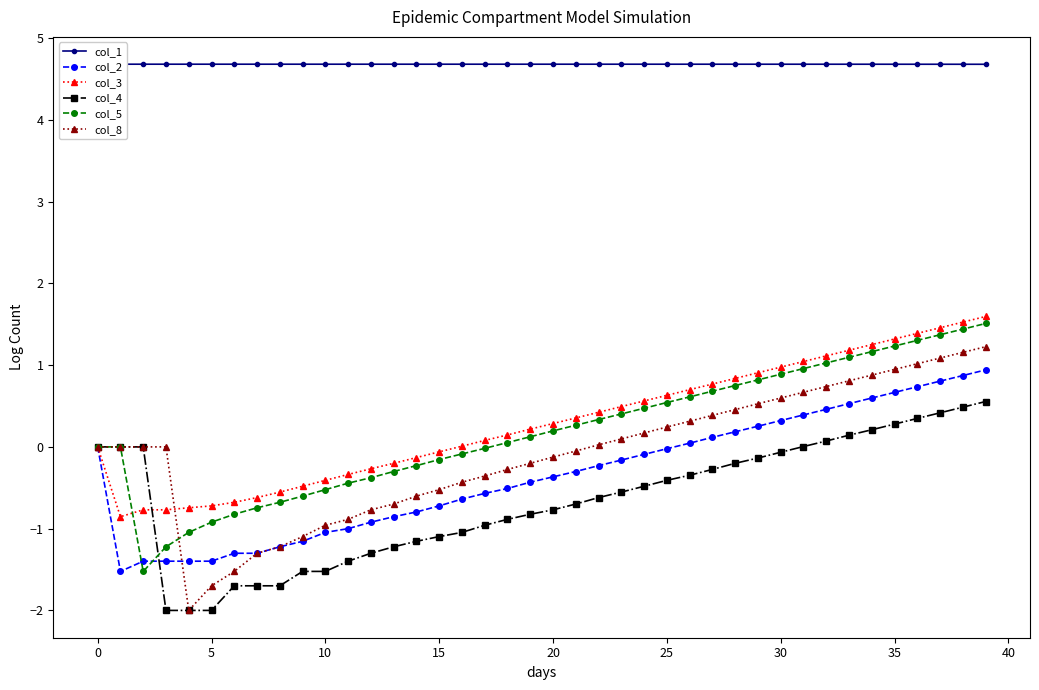

What is the label of the 7th point from the right?

33